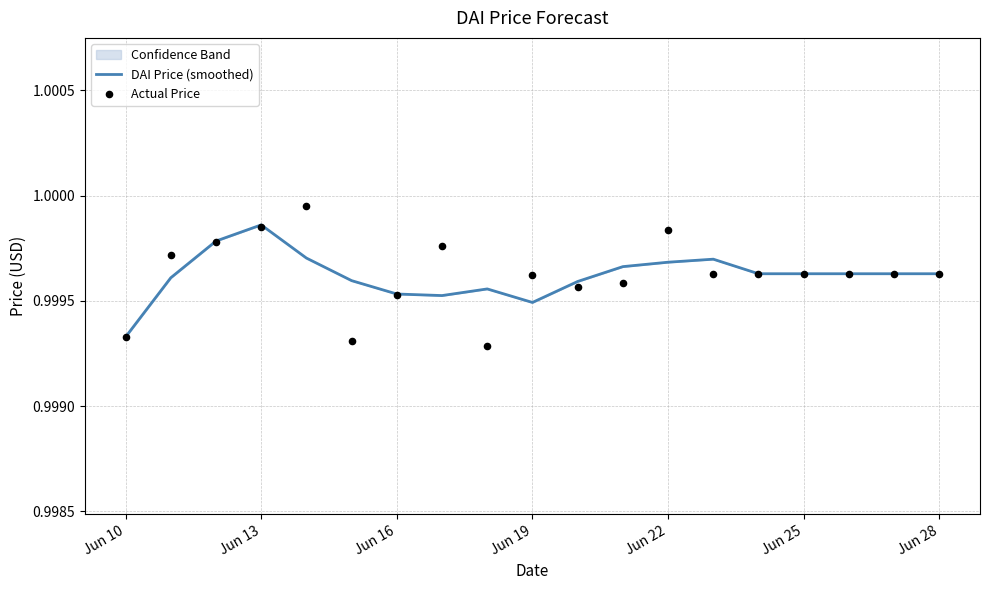

Which series reaches the minimum Y coordinate?

Actual Price